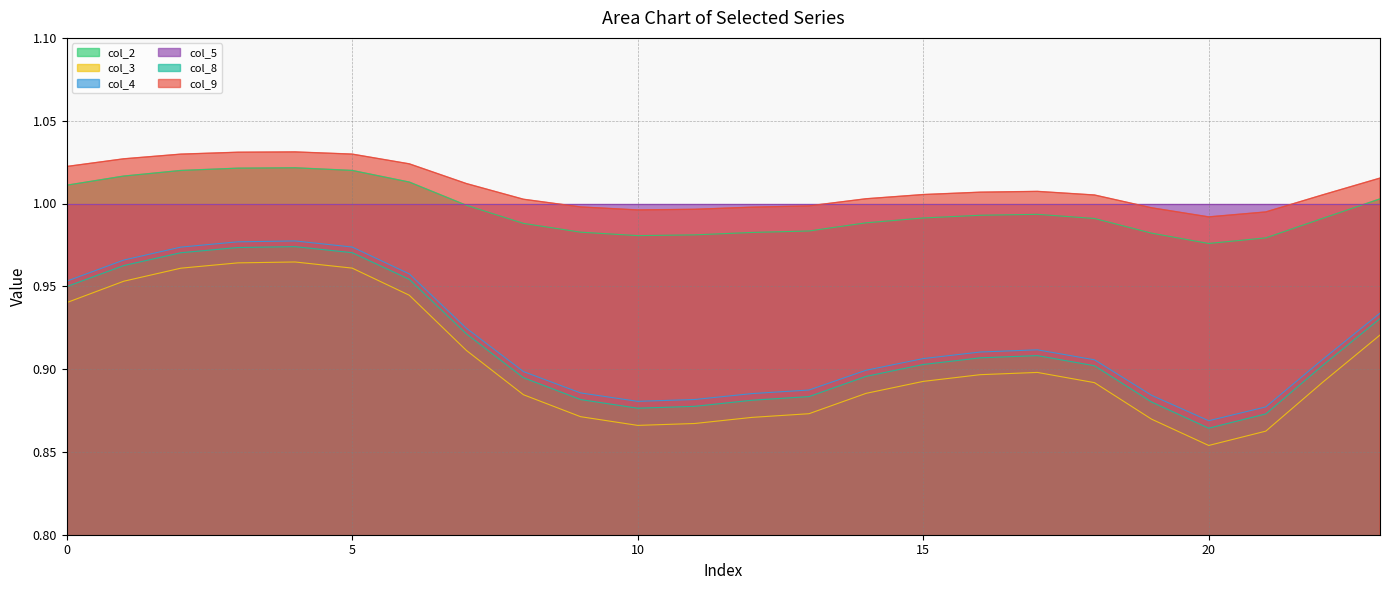

What is the minimum value shown in the chart?

0.9